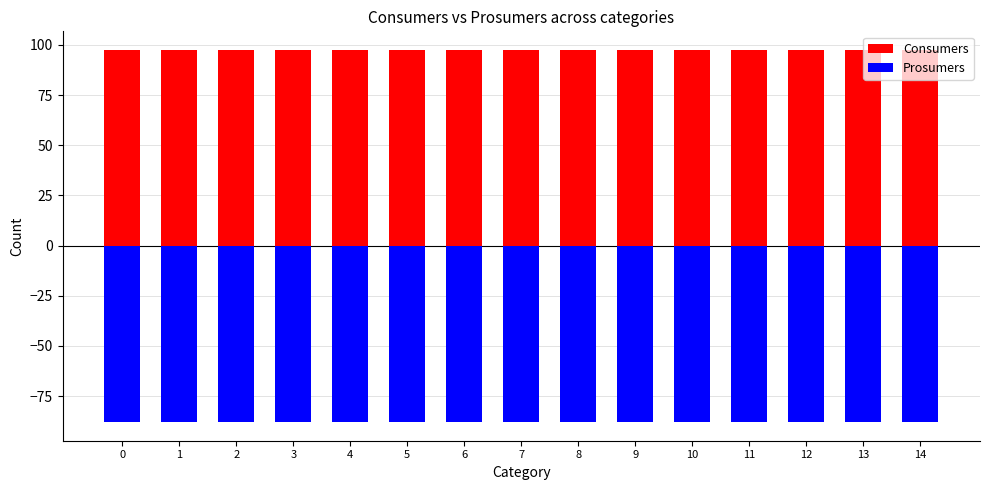

How many series are shown in this chart?

2